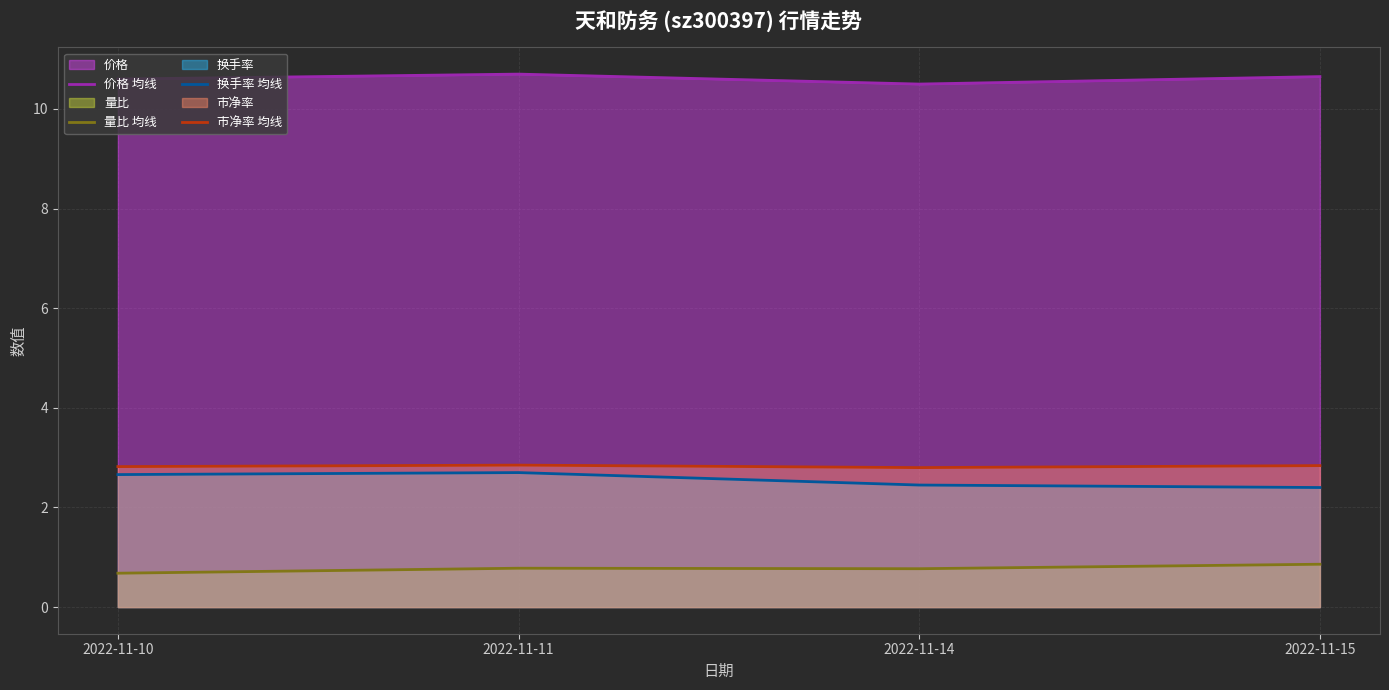

What is the value of the 价格 均线 point at the 1st from the left?

10.6